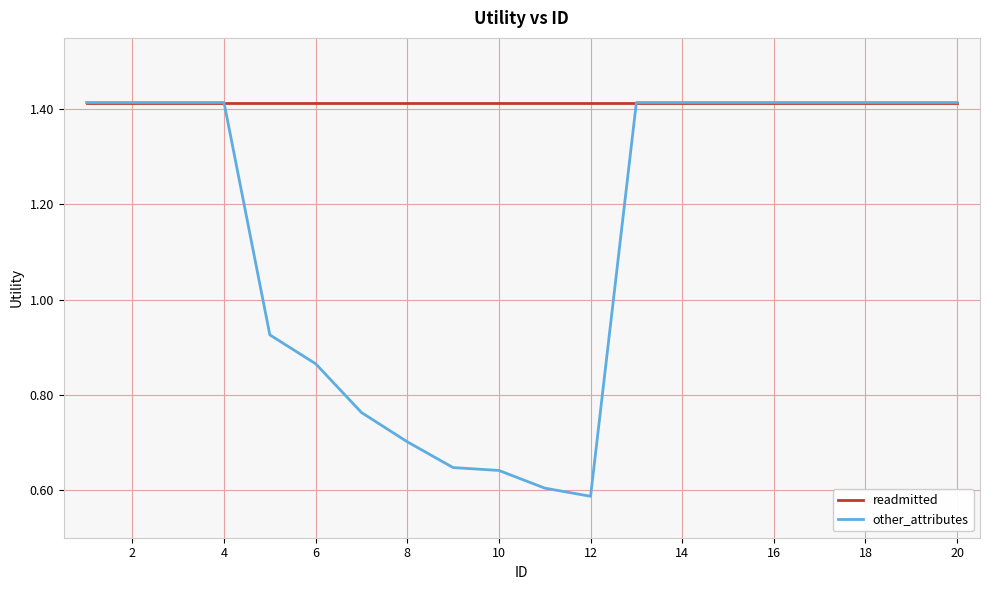

Rank the series by their average value, from highest to lowest.

readmitted, other_attributes